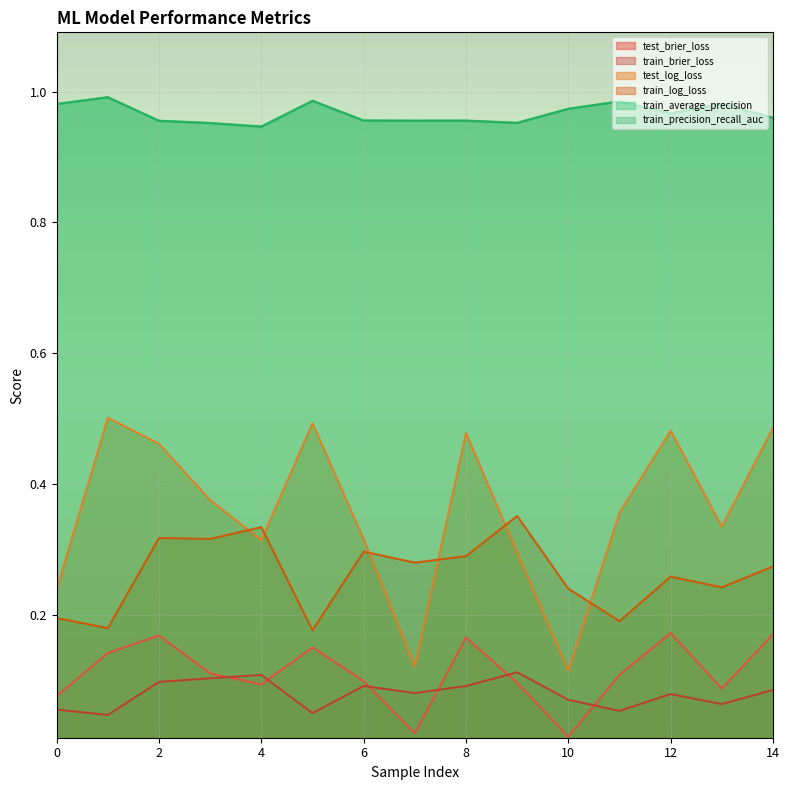

The train_brier_loss series shows 0.2 at 8. True or false?

False